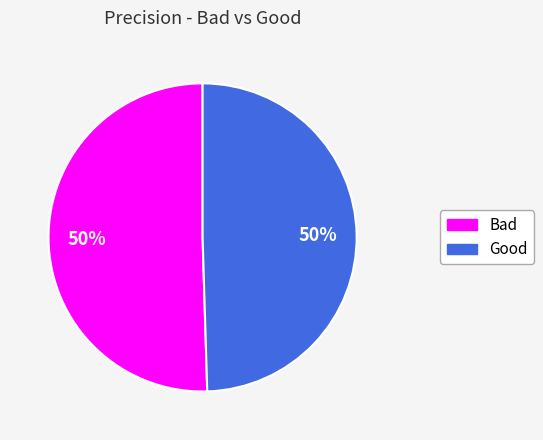

To the nearest percent, what percentage of the pie is Good?

50%